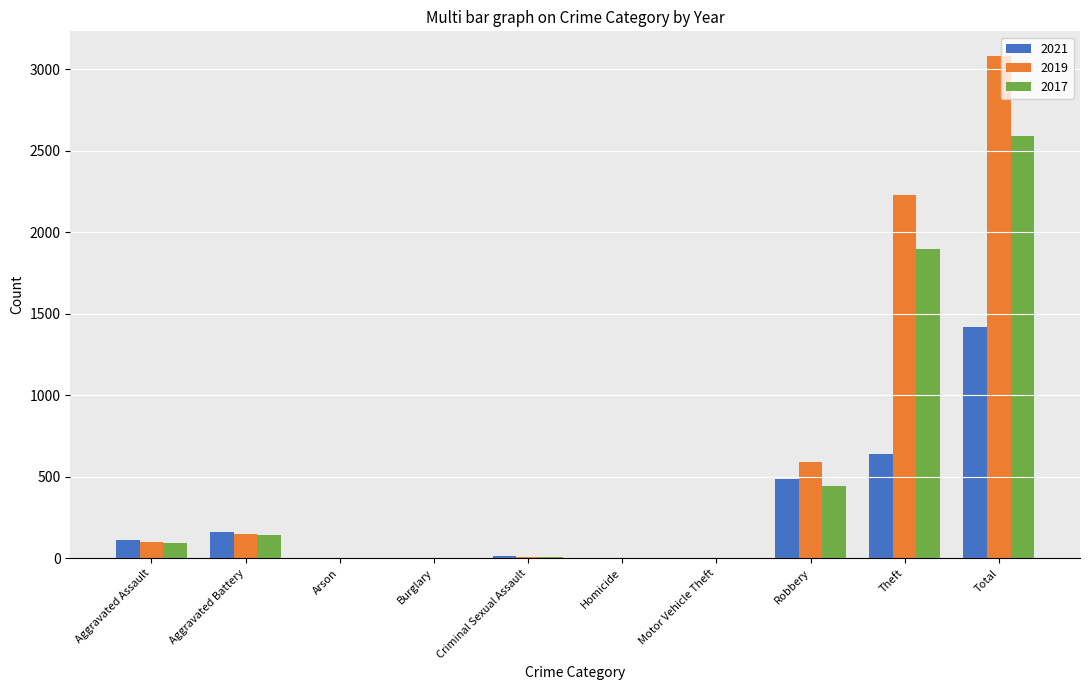

The value of 2021 at Burglary is 1. True or false?

True